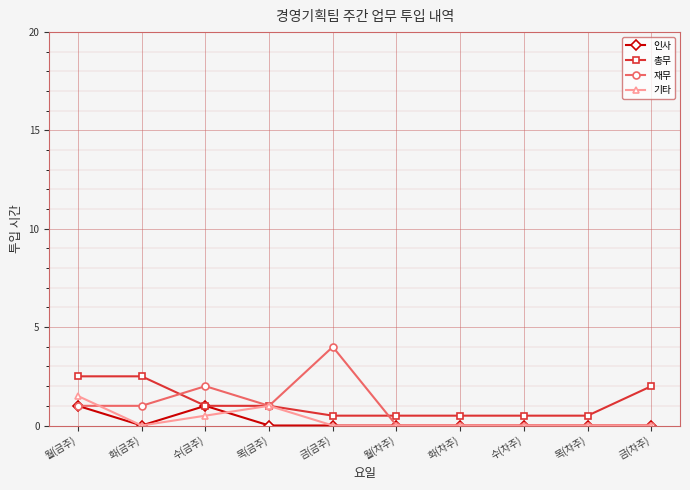

Reading left to right, extract all data points from this chart.

인사: 1.0	0.0	1.0	0.0	0.0	0.0	0.0	0.0	0.0	0.0
총무: 2.5	2.5	1.0	1.0	0.5	0.5	0.5	0.5	0.5	2.0
재무: 1.0	1.0	2.0	1.0	4.0	0.0	0.0	0.0	0.0	0.0
기타: 1.5	0.0	0.5	1.0	0.0	0.0	0.0	0.0	0.0	0.0